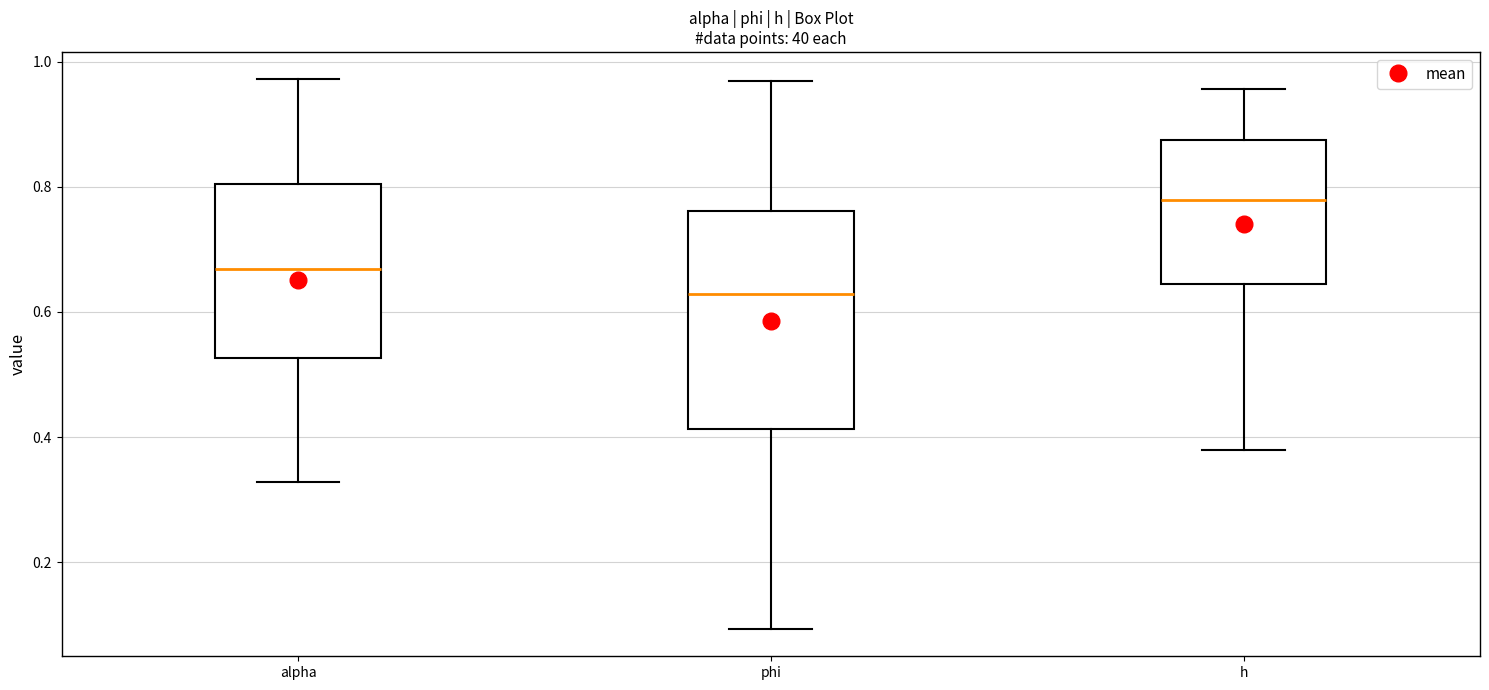

Which box has the highest median line?

h